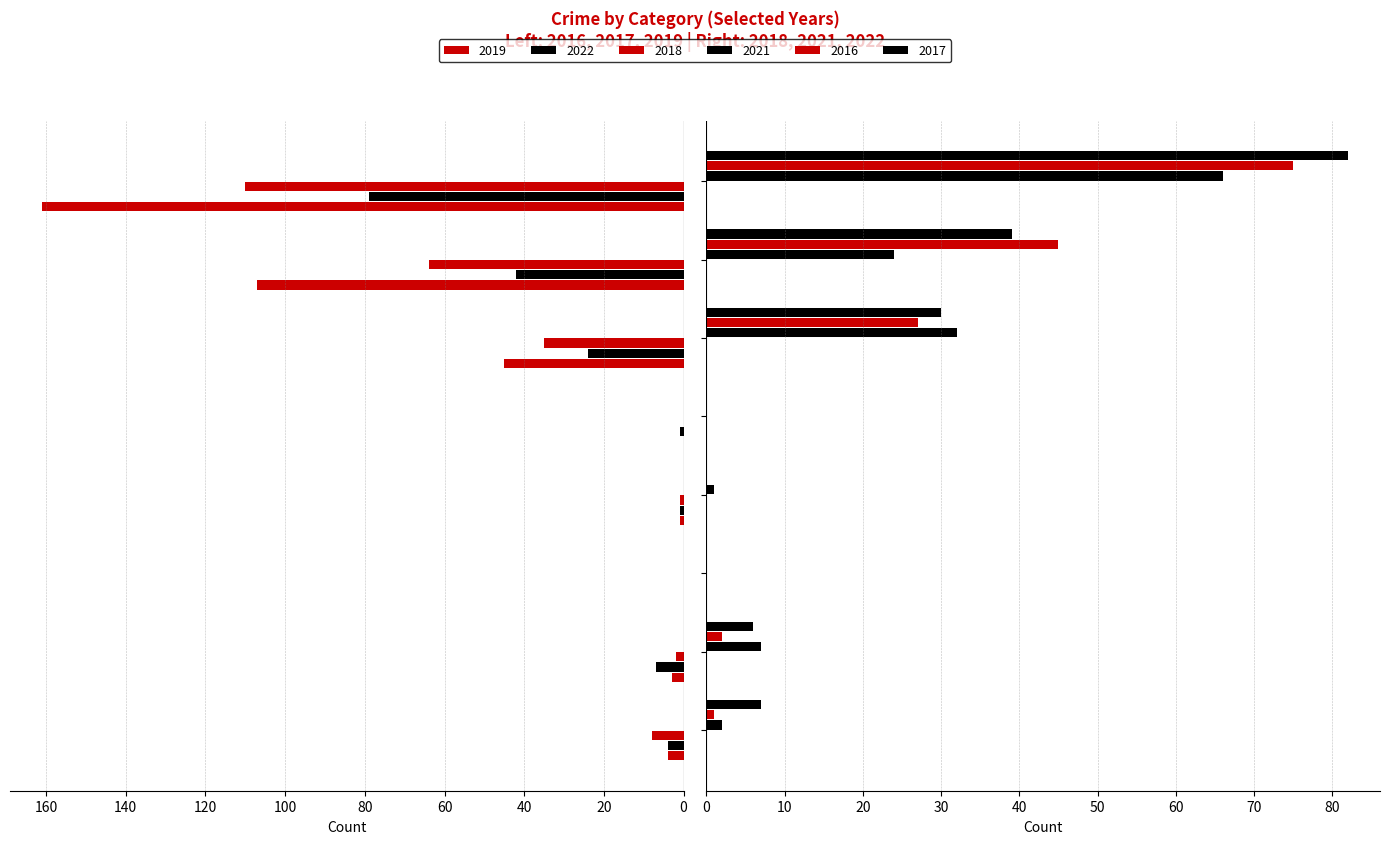

At how many categories does at least one series exceed 42?

3